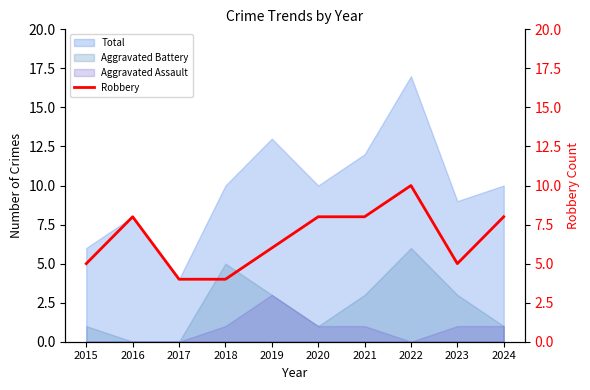

Count the number of categories in the chart.

10